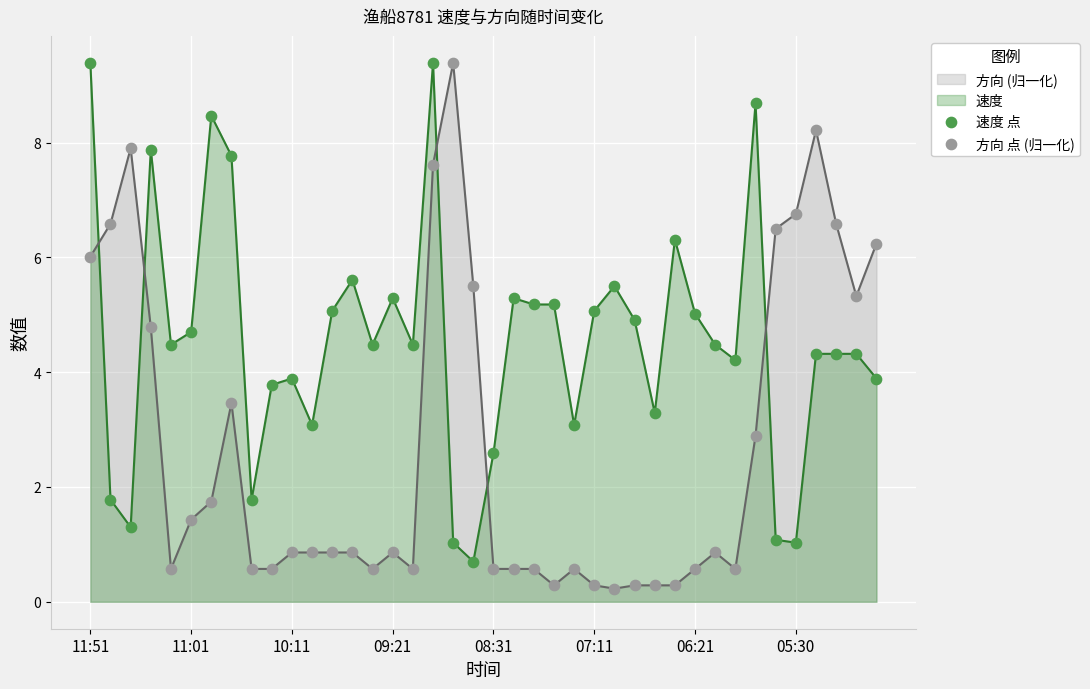

What is the total value across all series at 11:51?

15.4